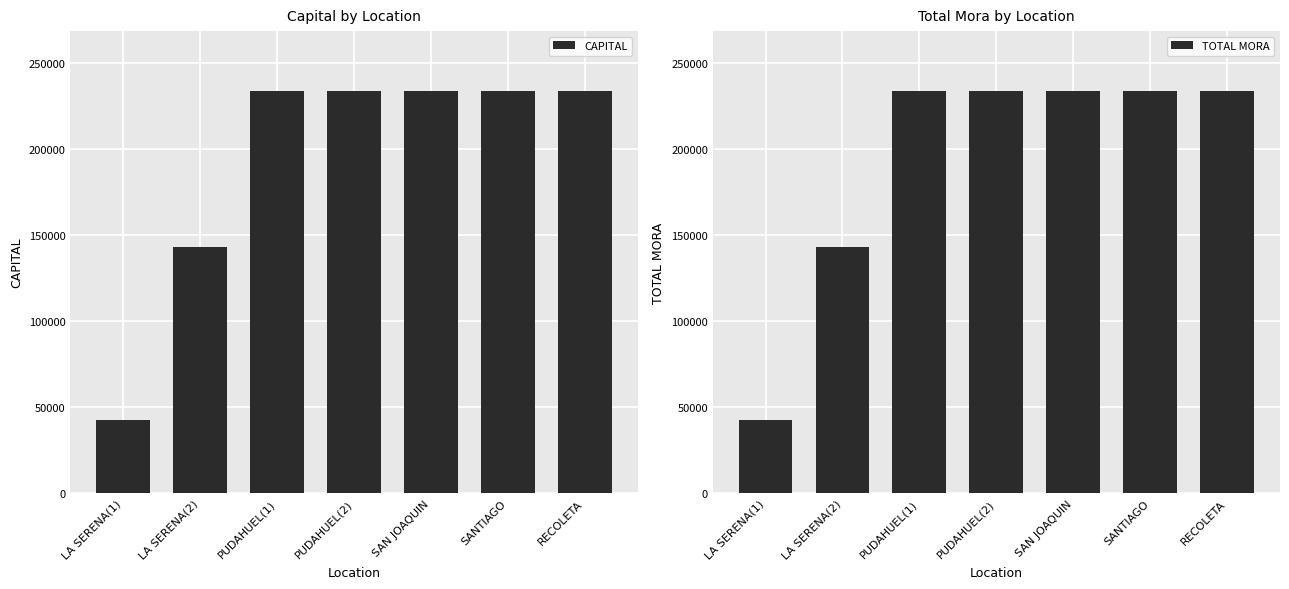

Between PUDAHUEL(1) and PUDAHUEL(2), which is larger?

PUDAHUEL(1)